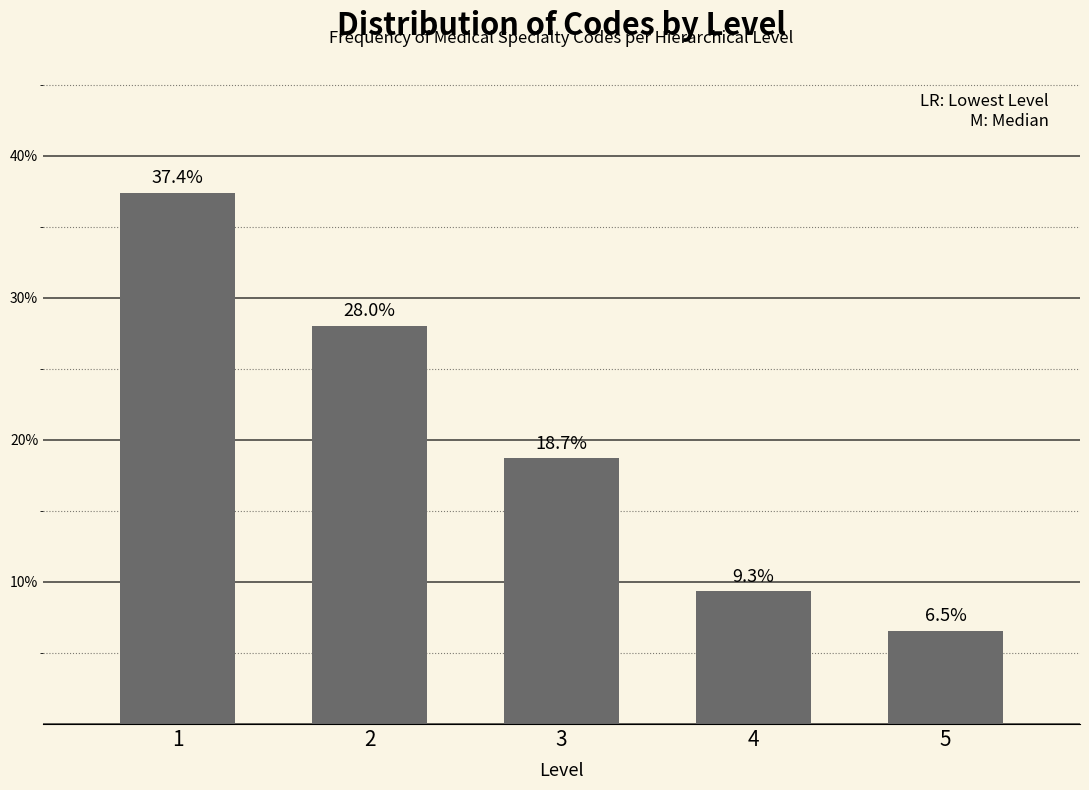

Reading left to right, what are all the values shown in this chart?

37.4	28.0	18.7	9.3	6.5